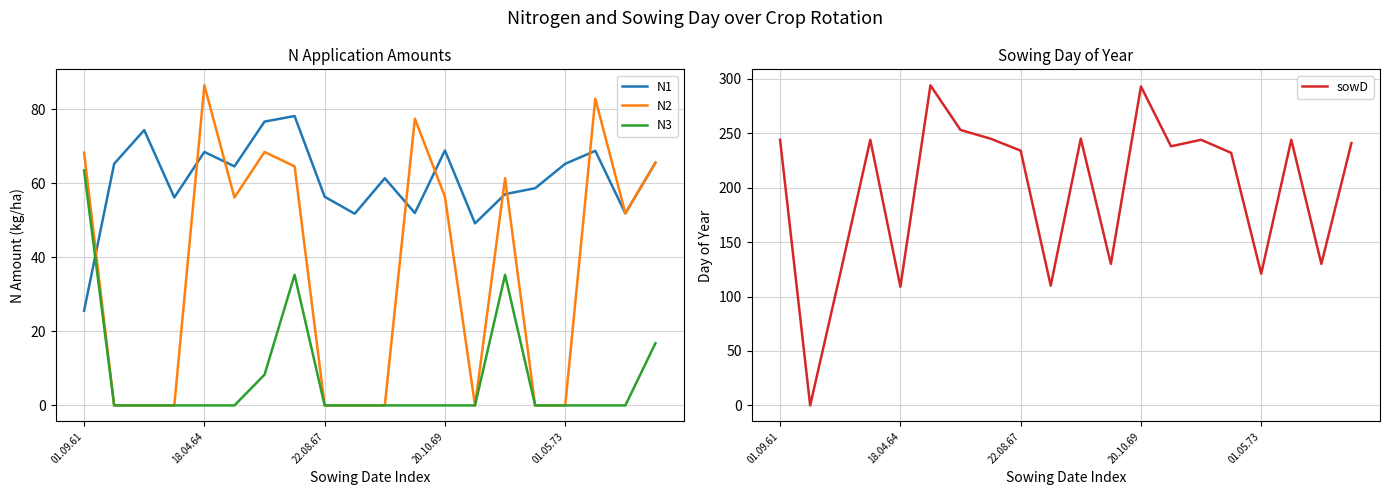

What is the highest value of the N1 series?

78.2